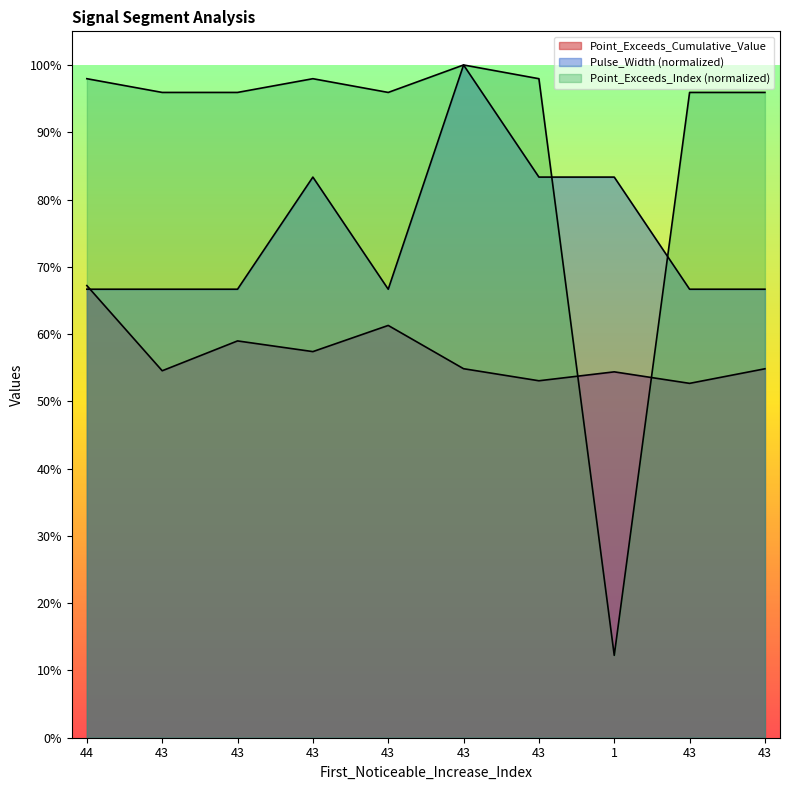

What is the highest value of the Point_Exceeds_Cumulative_Value series?

0.7